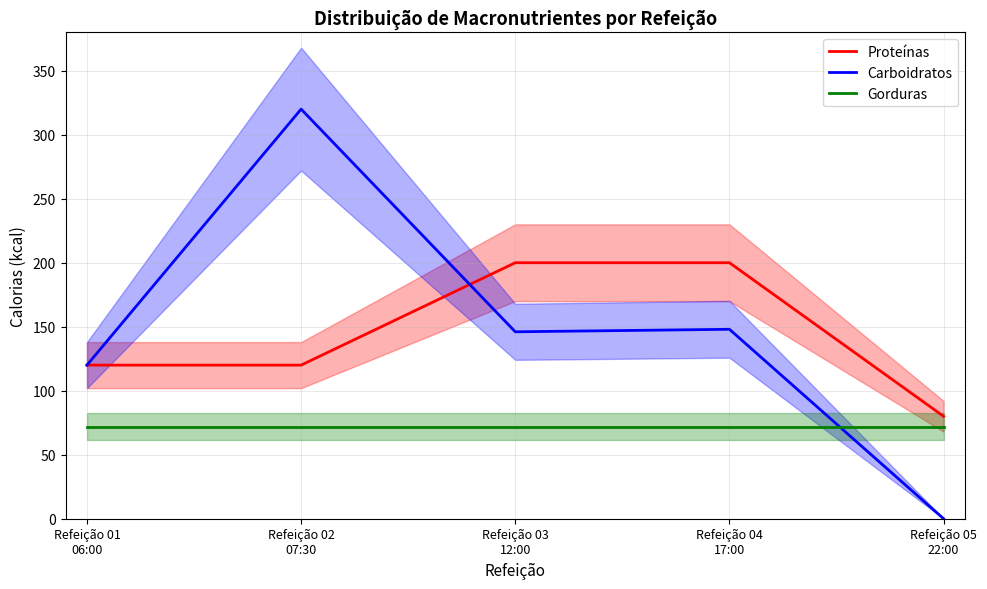

Is this an area chart (filled region under the line)?

No